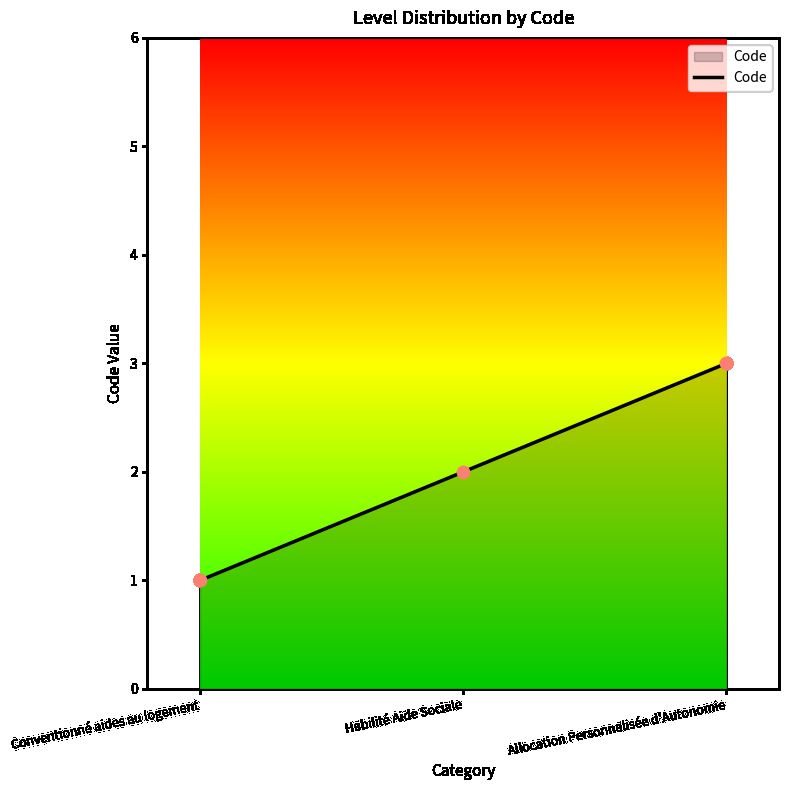

Which has a higher value, Conventionné aides au logement or Habilité Aide Sociale?

Habilité Aide Sociale